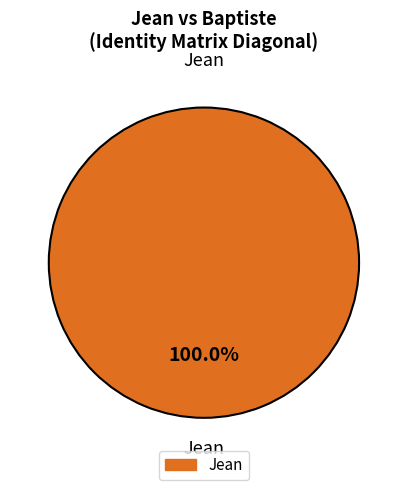

Is there any slice that represents more than half of the pie?

Yes